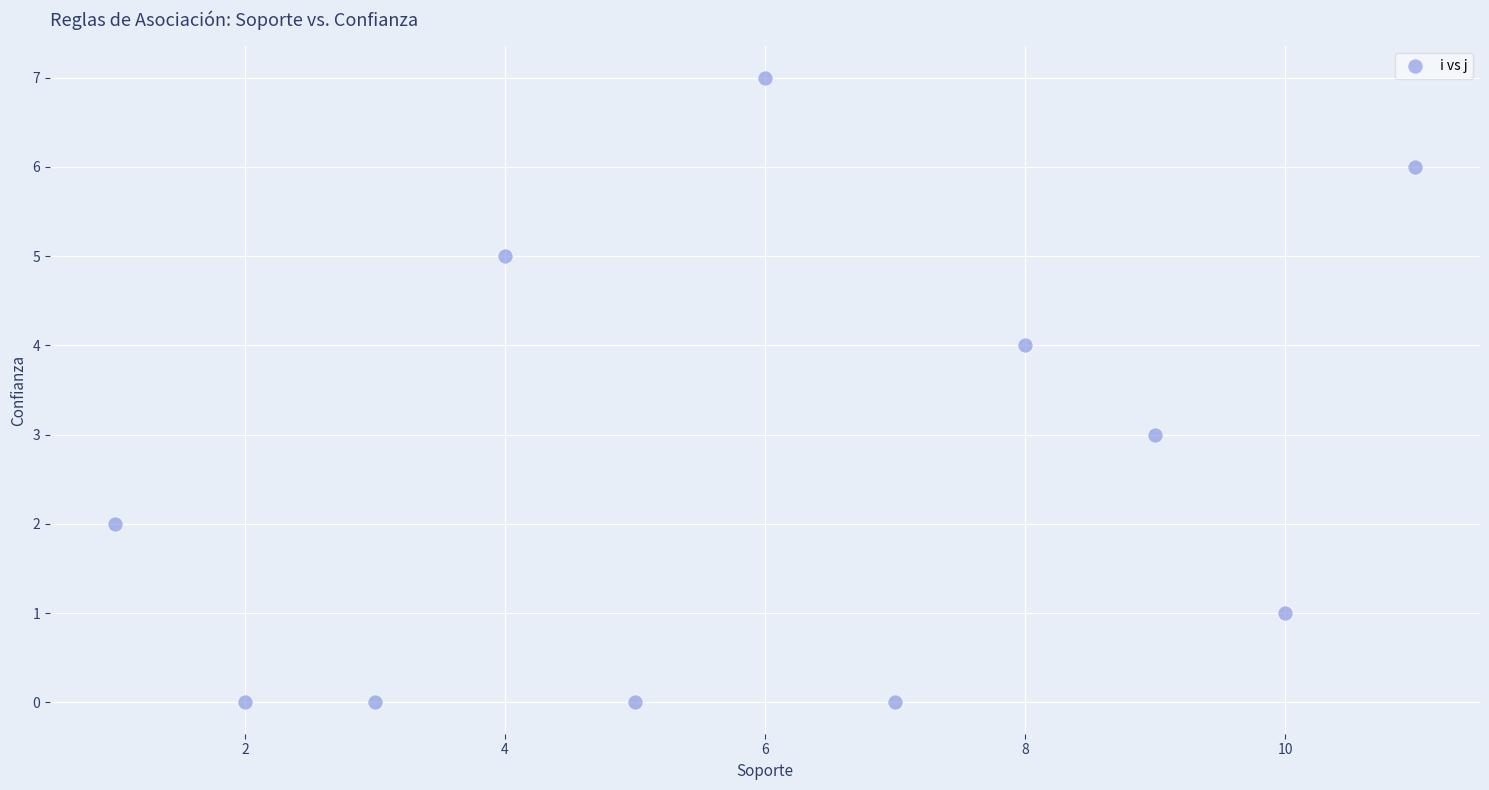

What is the range of Y values (max minus min)?

7